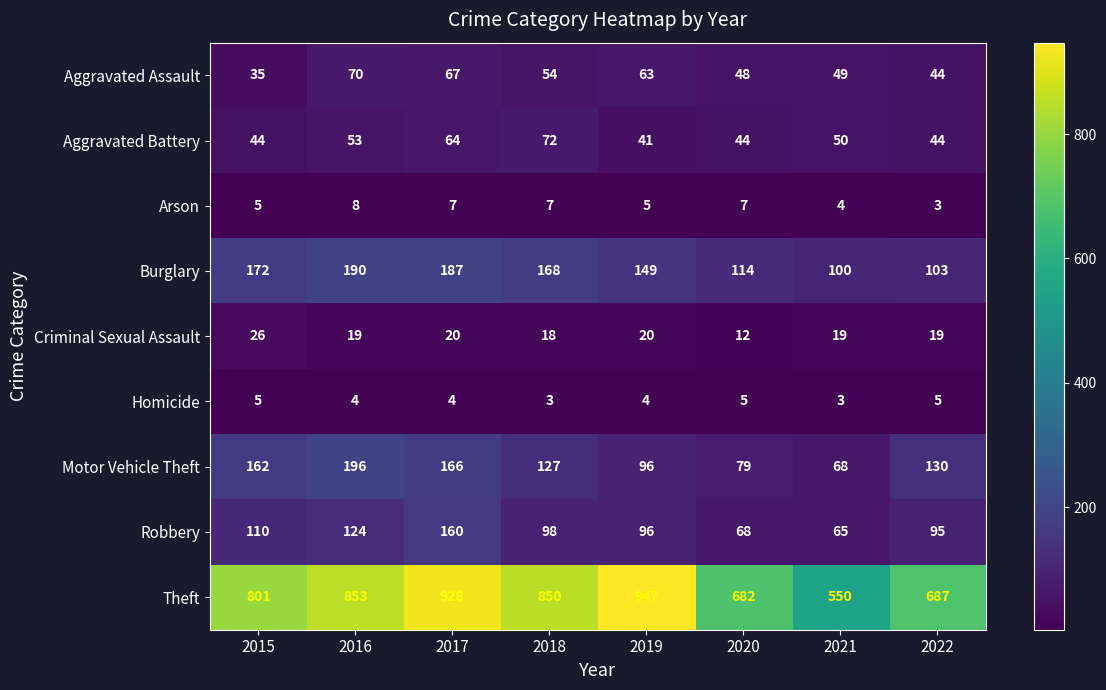

How many categories are shown in the chart?

8